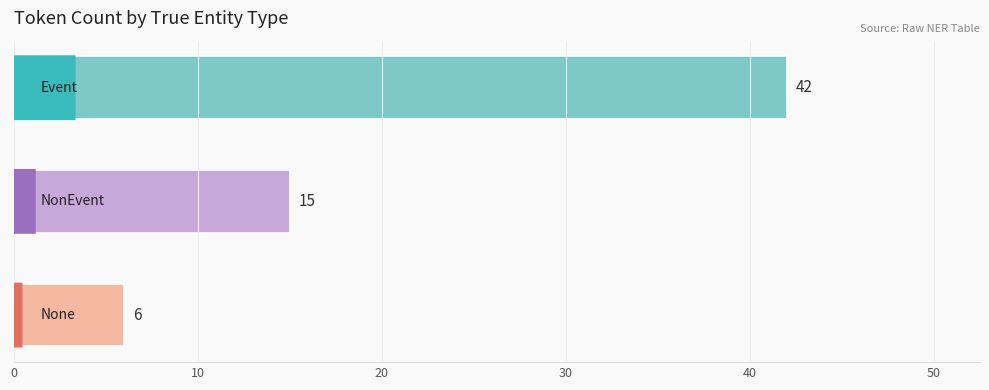

What is the value of the 3rd bar from the top?

6